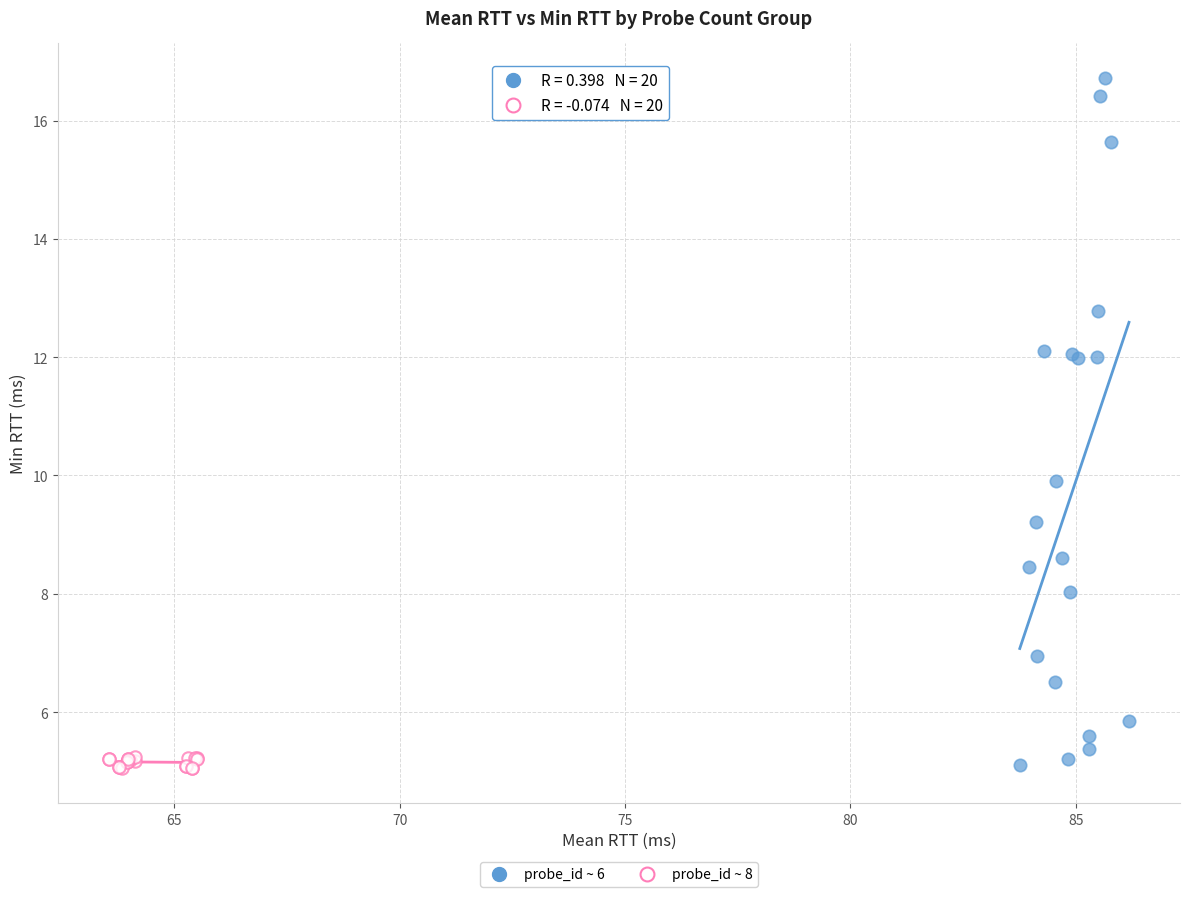

Which series reaches the maximum Y coordinate?

probe_id ~ 6